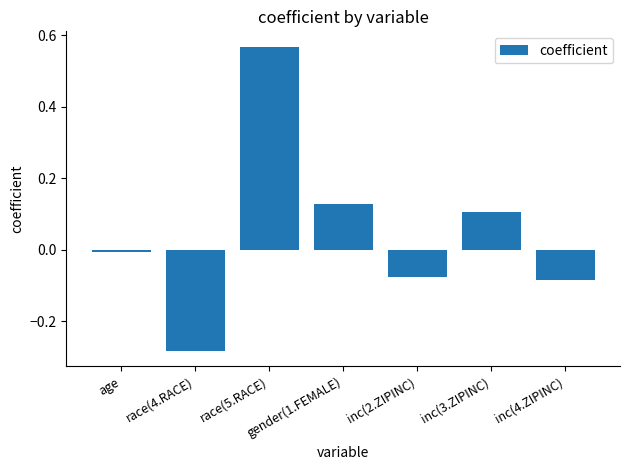

At which category does the chart reach its minimum across all series?

race(4.RACE)